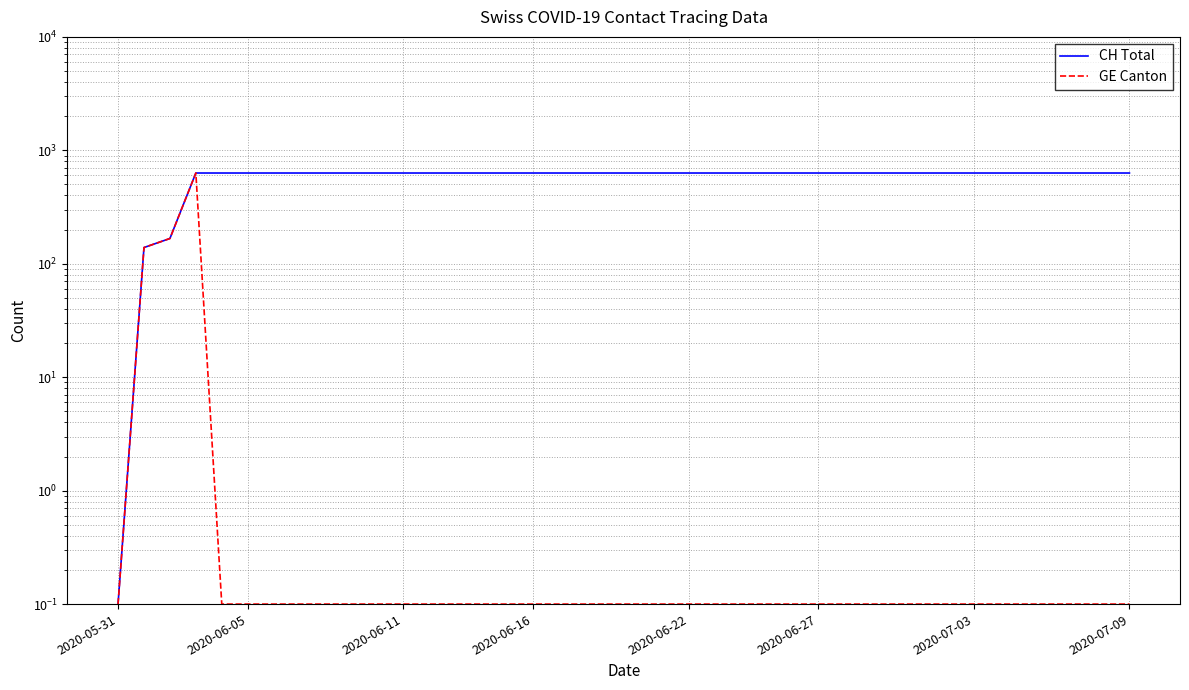

What are all the series names shown in the legend?

CH Total, GE Canton